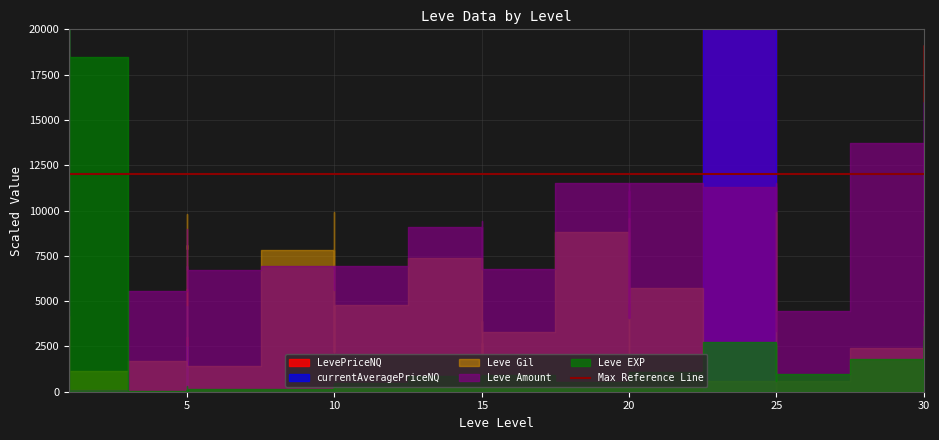

Does the chart display data point markers on the line(s)?

No